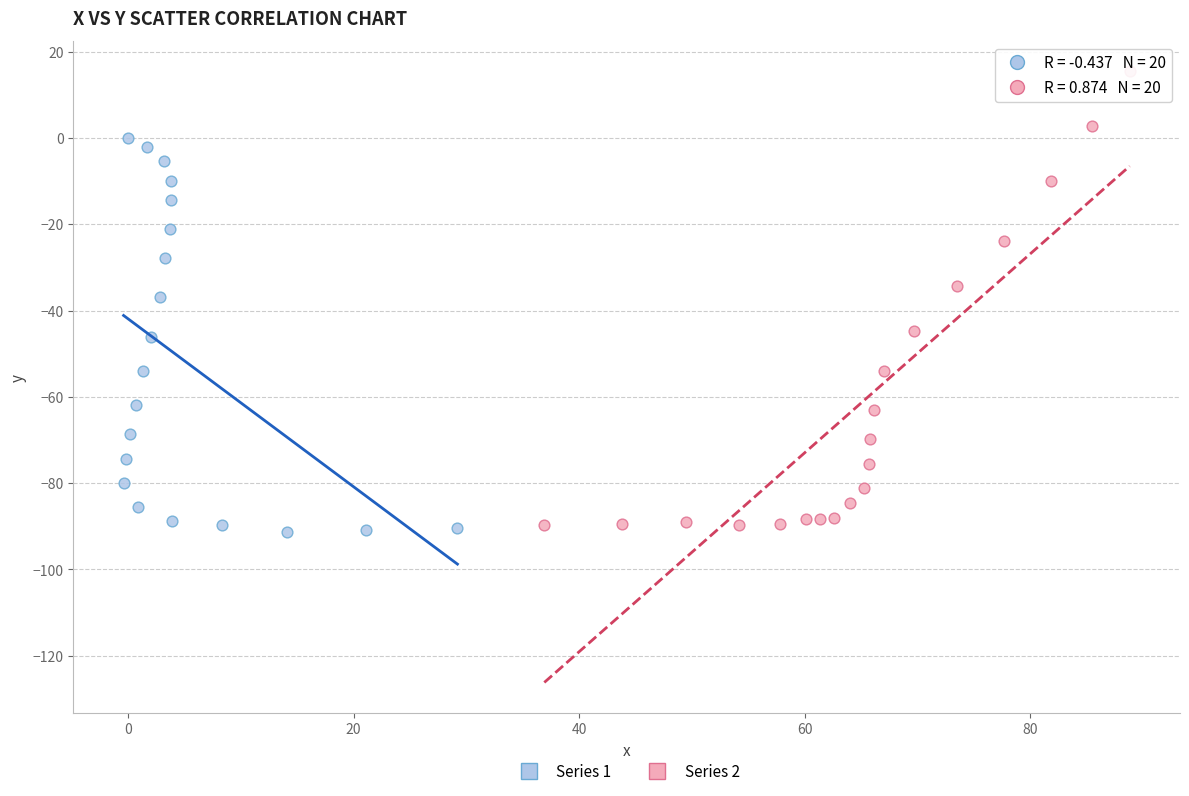

Which series contains the highest Y value?

Series 2